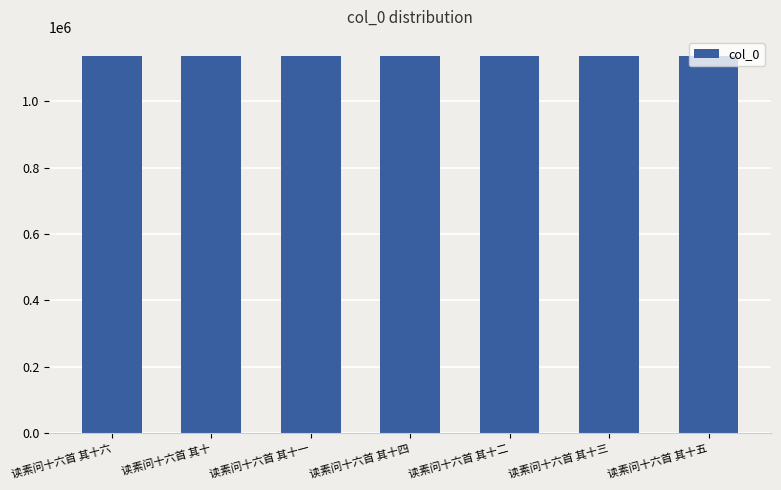

What is the label of the 7th bar from the right?

读素问十六首 其十六